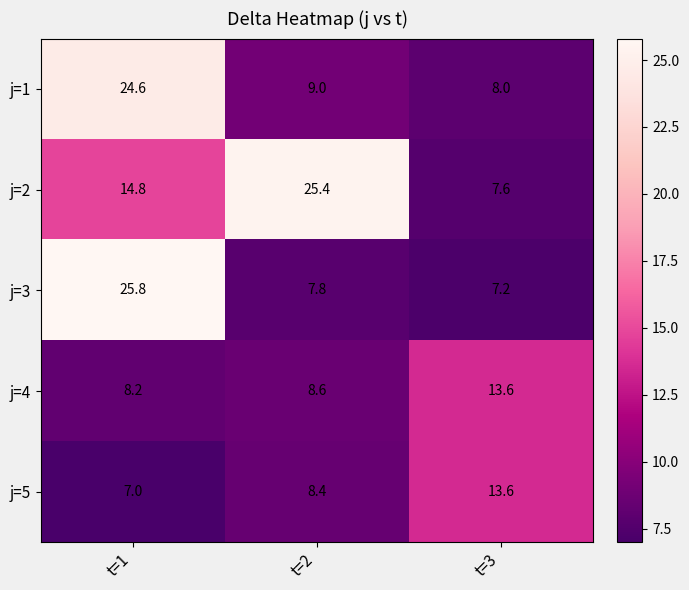

What is the spread (max minus min) of values at t=2?

17.6